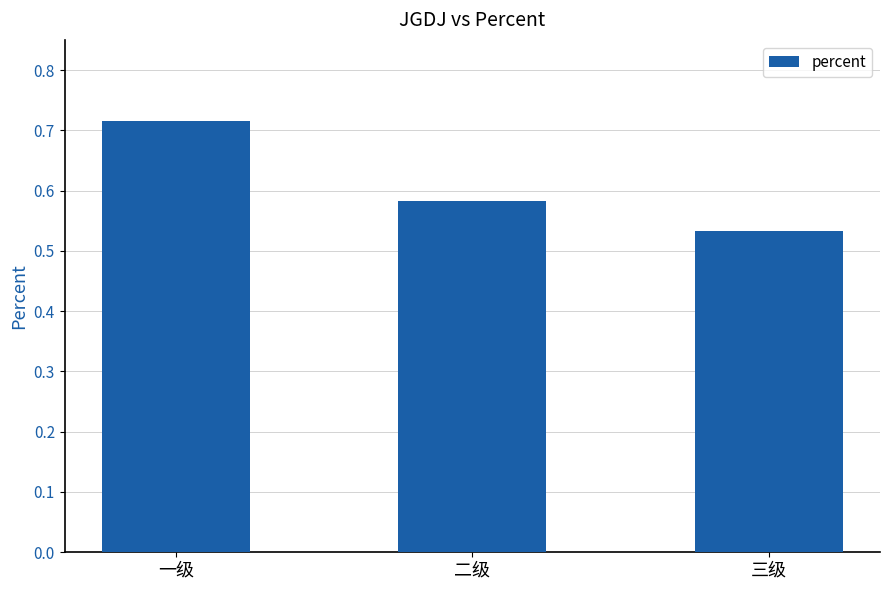

True or false: the data shows 0.7 at 三级.

False